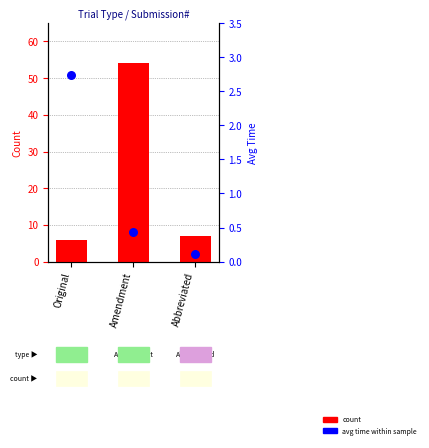

Is the value of count at Amendment greater than the value of avg time within sample at Original?

Yes